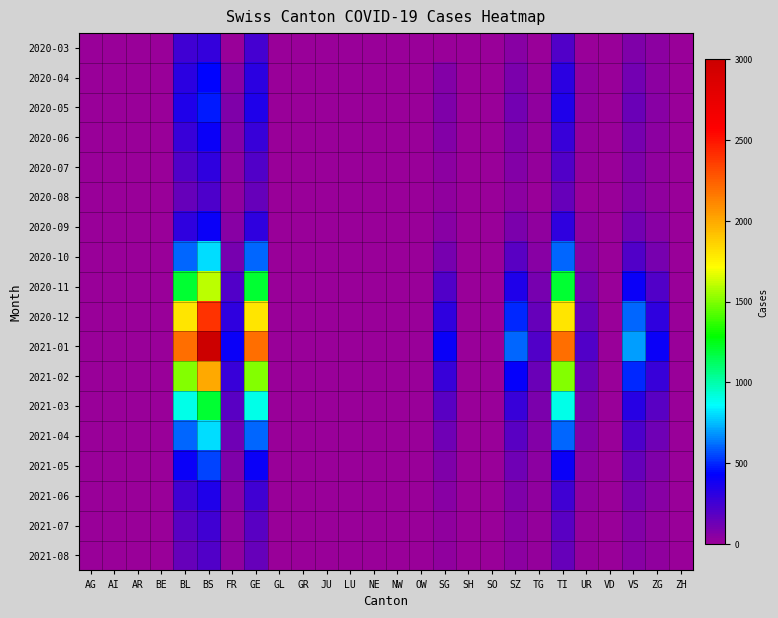

How many series are shown in this chart?

18